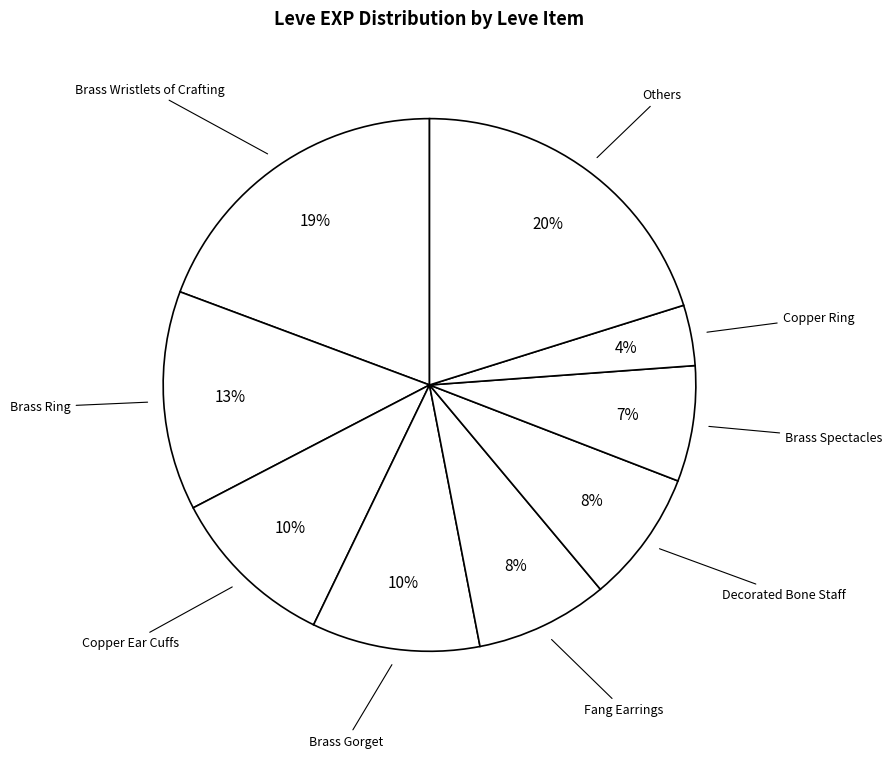

To the nearest percent, what is the average slice percentage?

11%